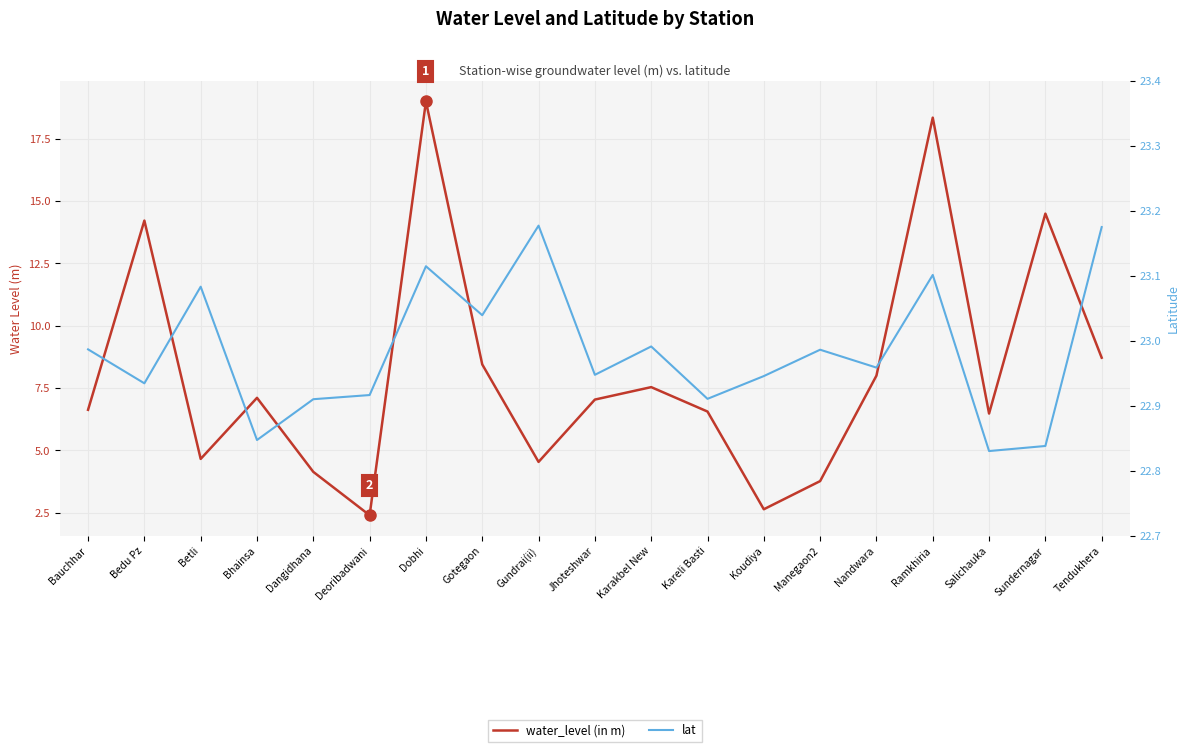

What are all the series names shown in the legend?

water_level (in m), lat